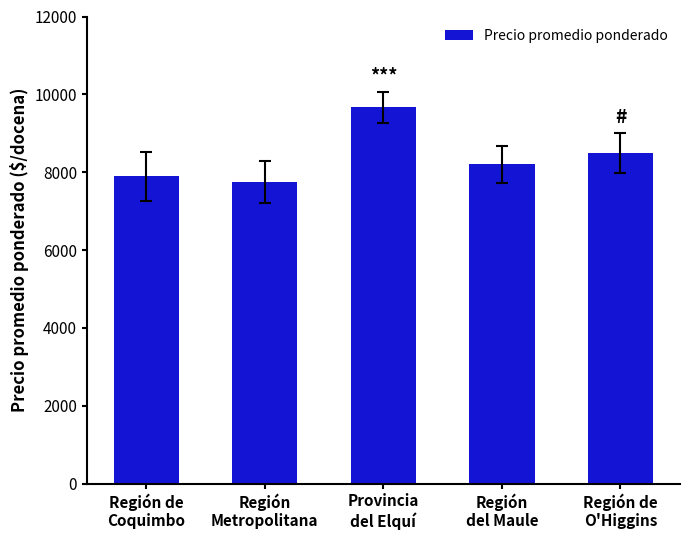

What is the ratio of the value at Región de
Coquimbo to the value at Región
Metropolitana?

1.0